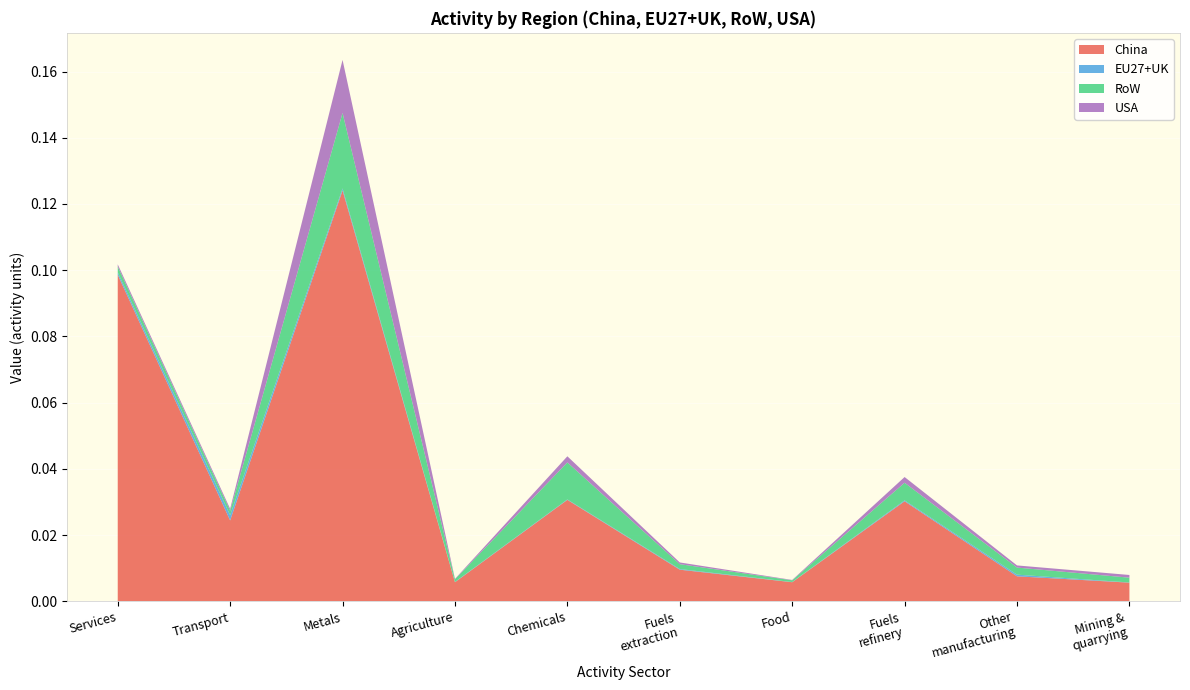

At which label does China reach its peak?

Metals